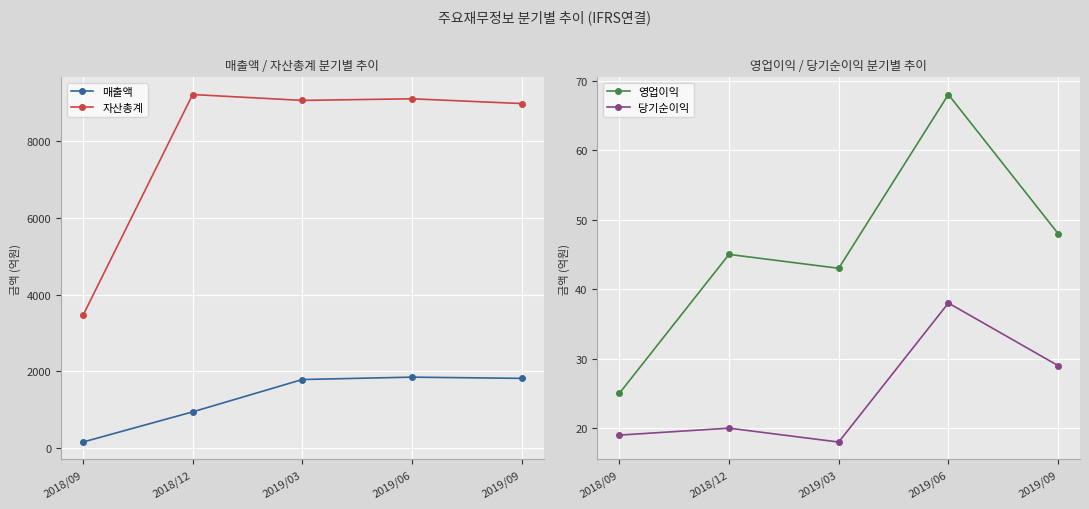

True or false: 자산총계 and 영업이익 intersect in this chart.

False